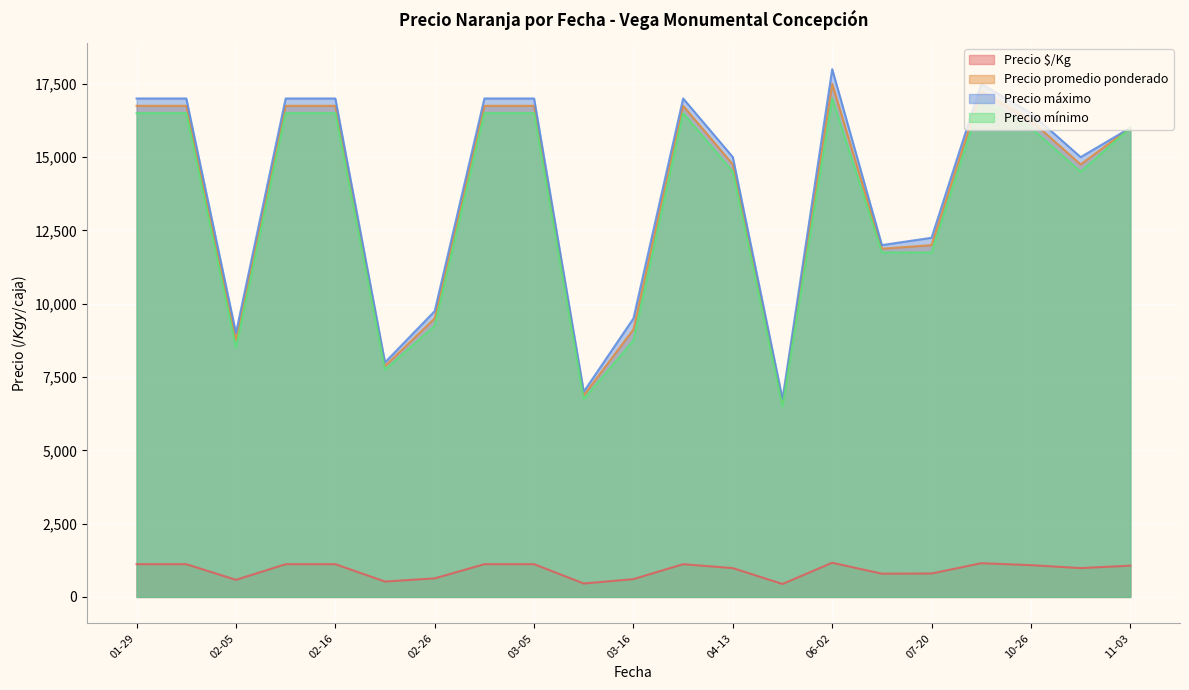

Which series has the widest spread of values?

Precio máximo